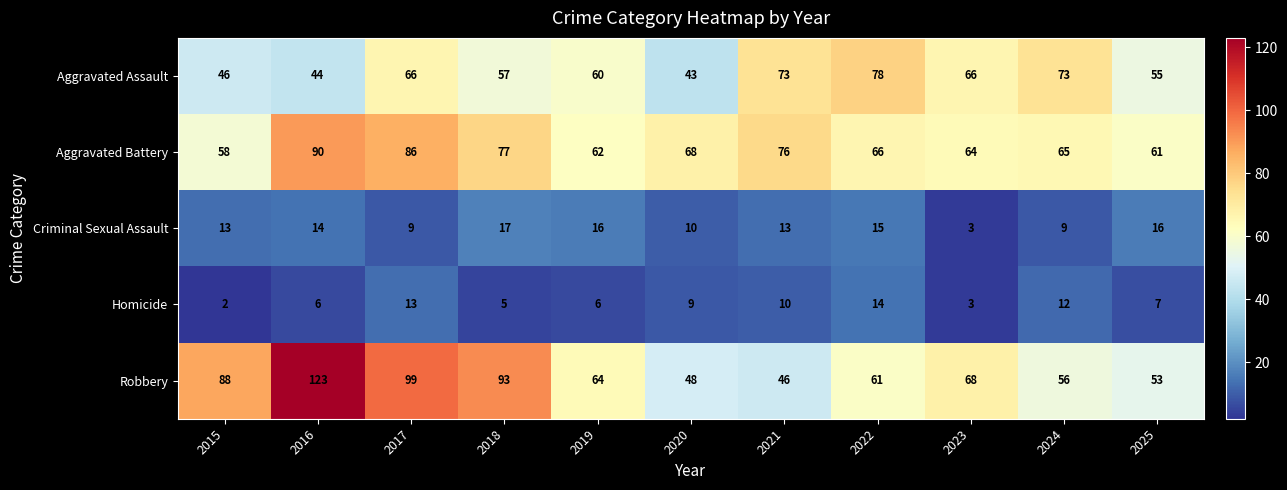

The Aggravated Battery series shows 59 at 2016. True or false?

False